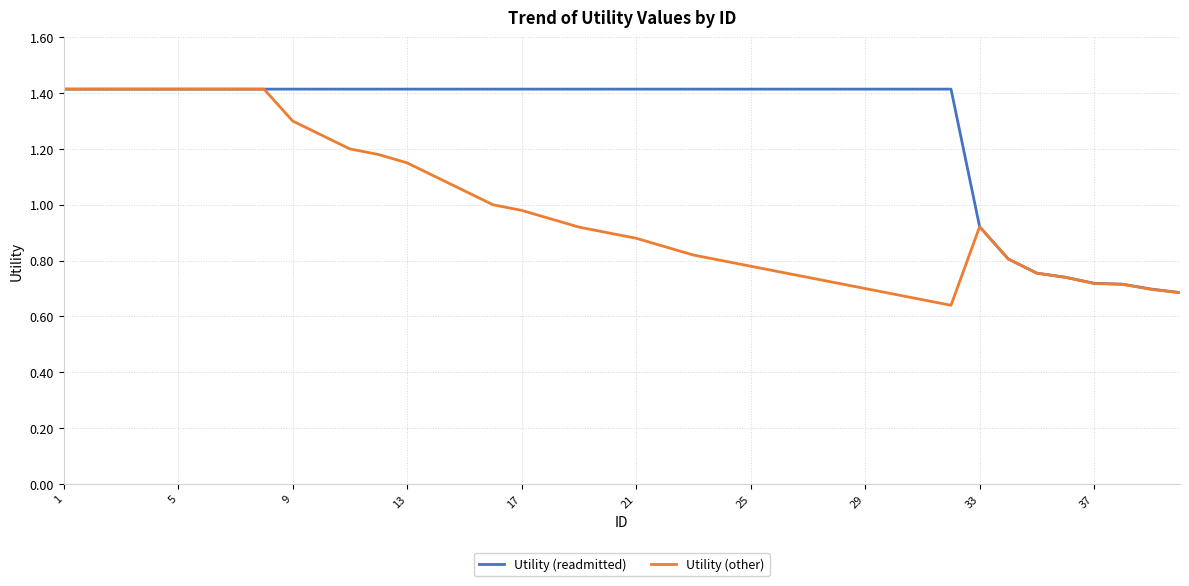

How many values in the Utility (readmitted) series are below 1?

8